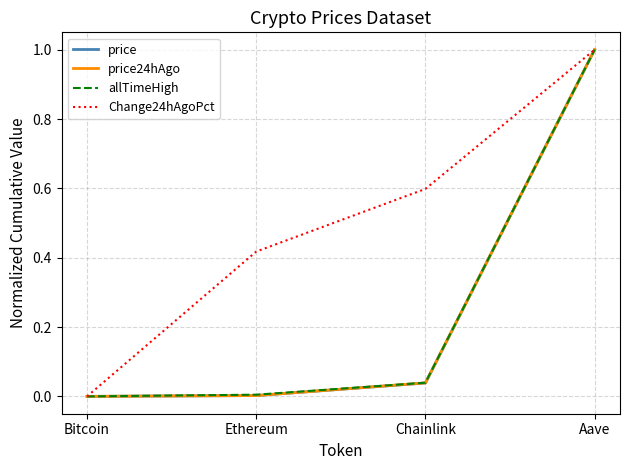

What position from the right is Bitcoin?

4